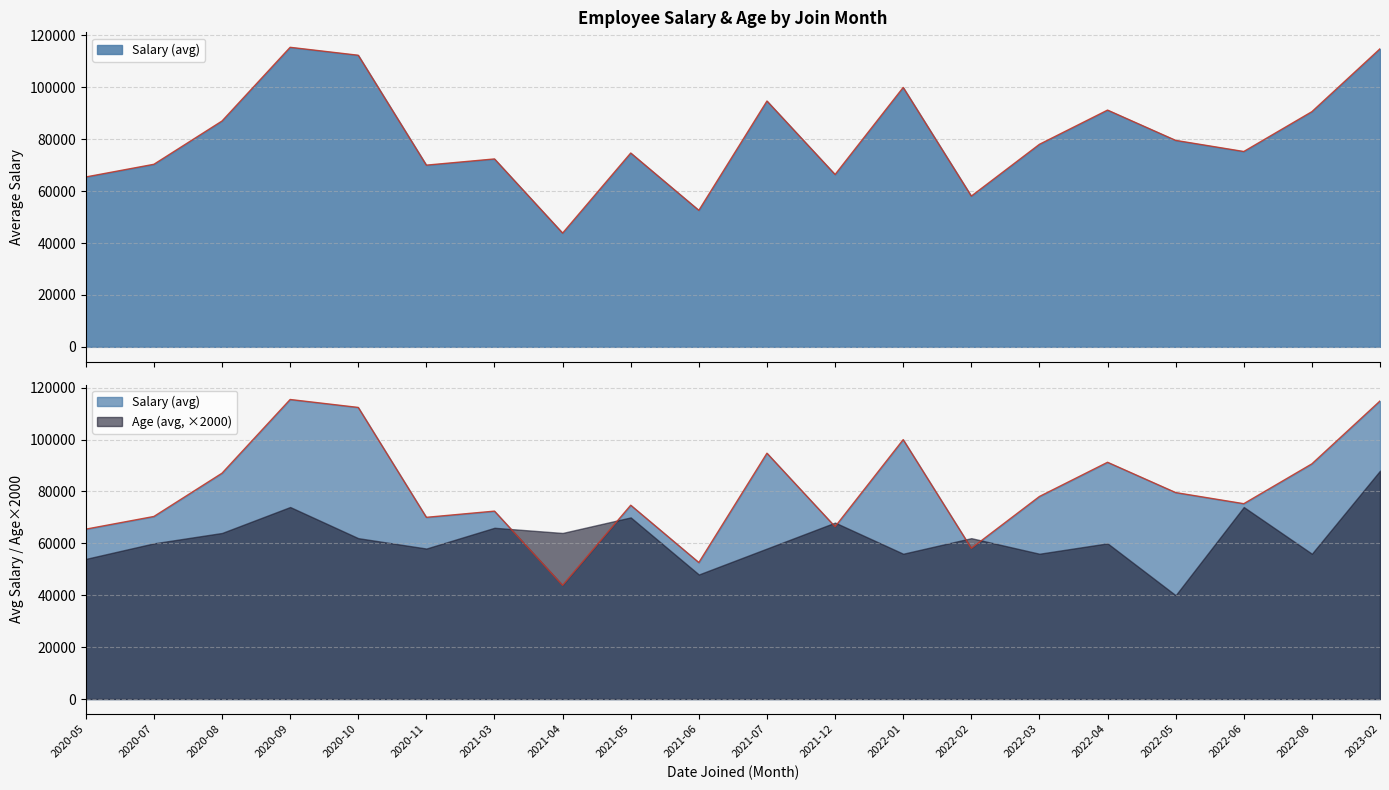

What is the value of the 15th point from the left?

78060